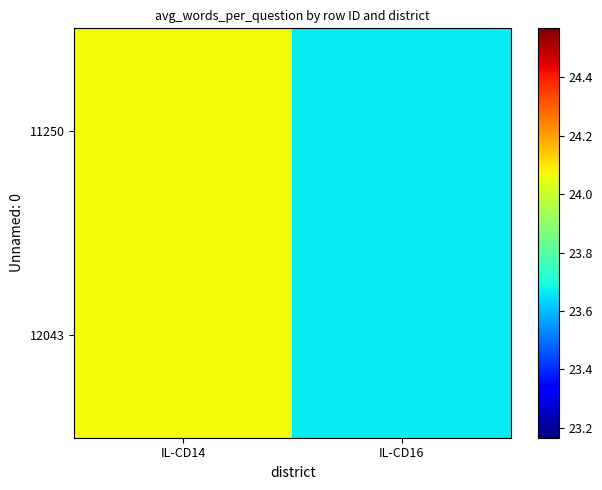

What is the maximum value shown in the chart?

24.1